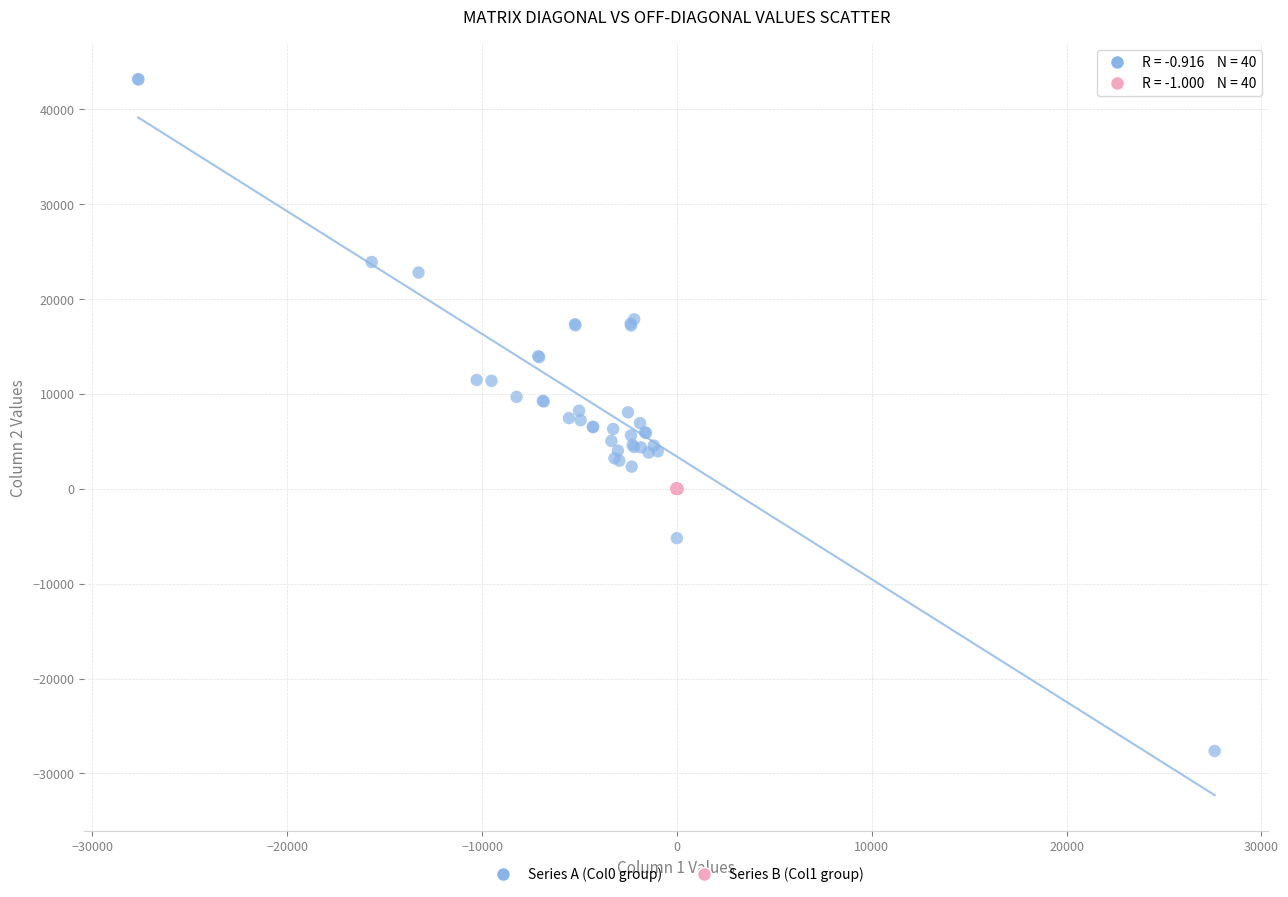

Which series contains the lowest Y value?

Series A (Col0 group)